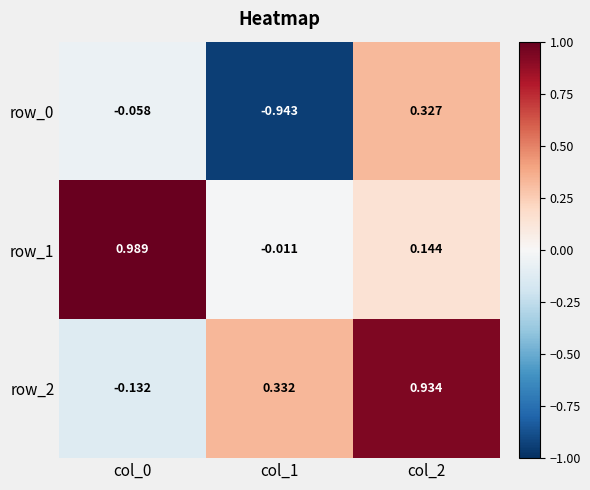

Where is row_1 nearest to the value 0?

col_1